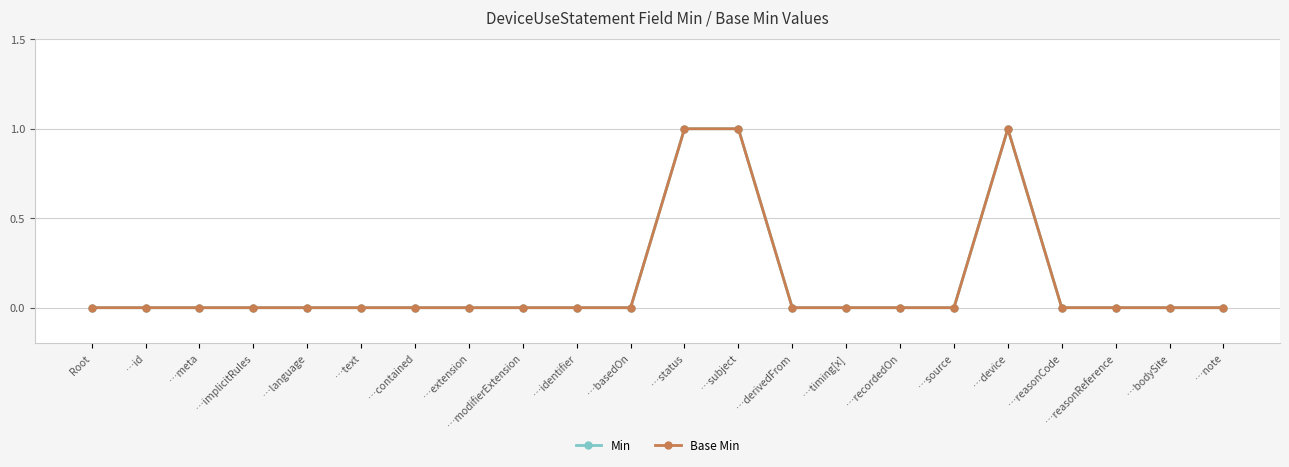

How many Min values are between 0 and 1?

22